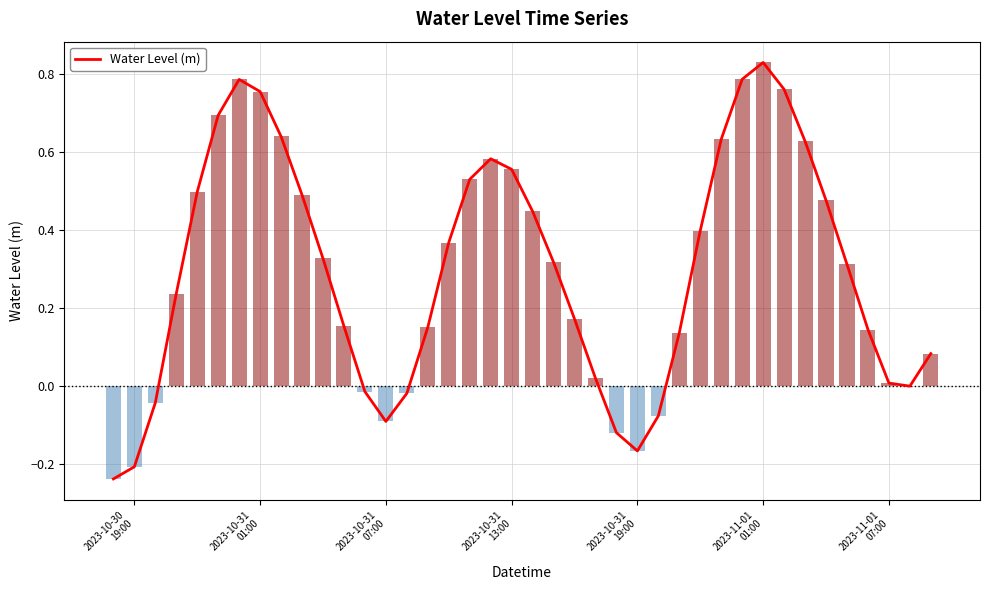

Does the chart contain stacked bars?

No